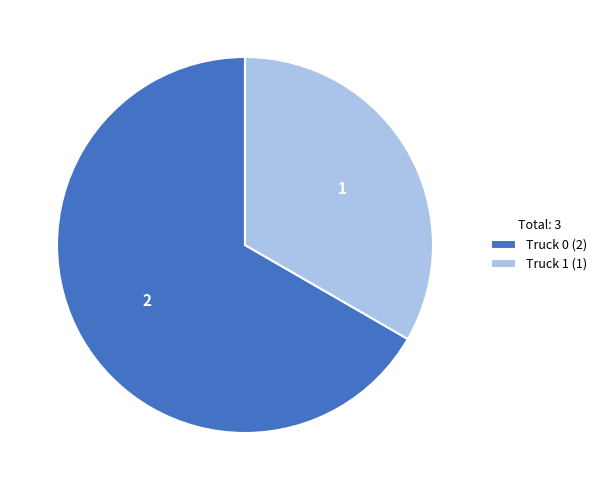

Between Truck 0 (2) and Truck 1 (1), which is larger?

Truck 0 (2)